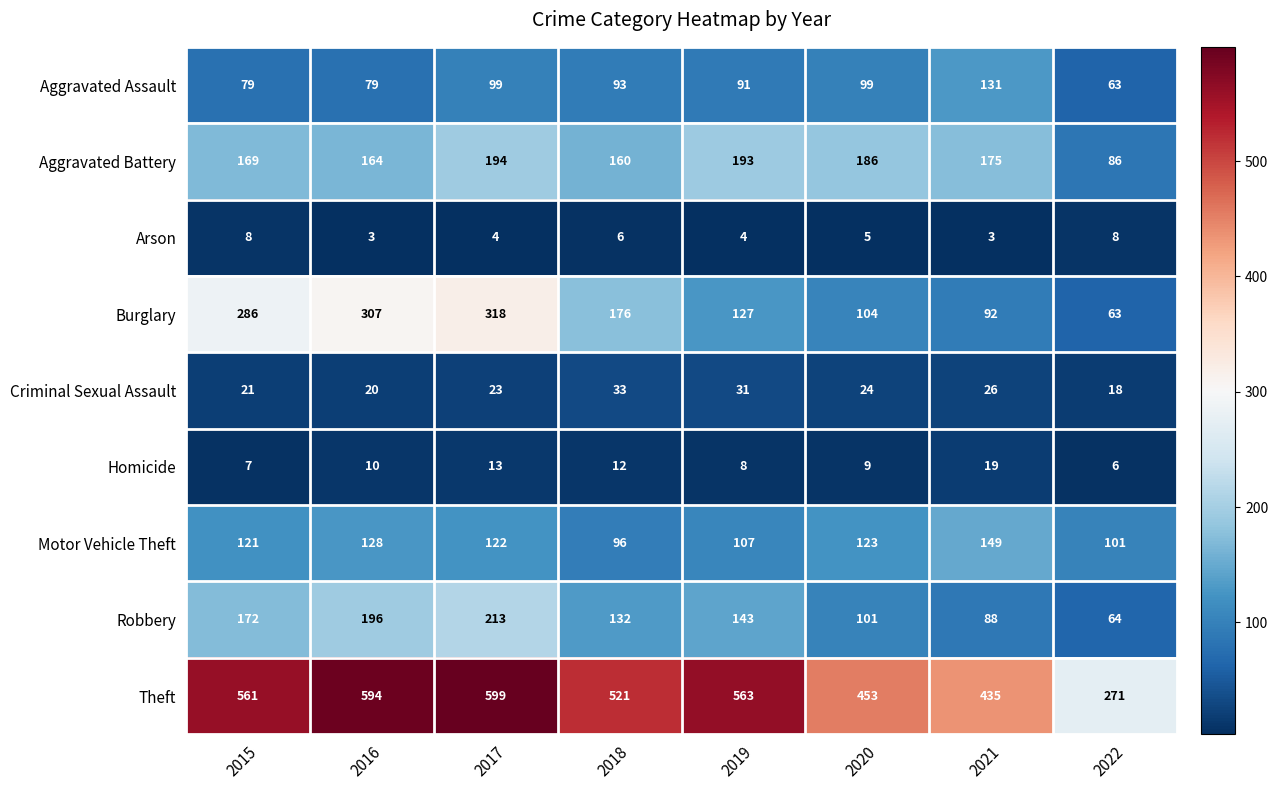

Which series changed the most between 2020 and 2021?

Aggravated Assault